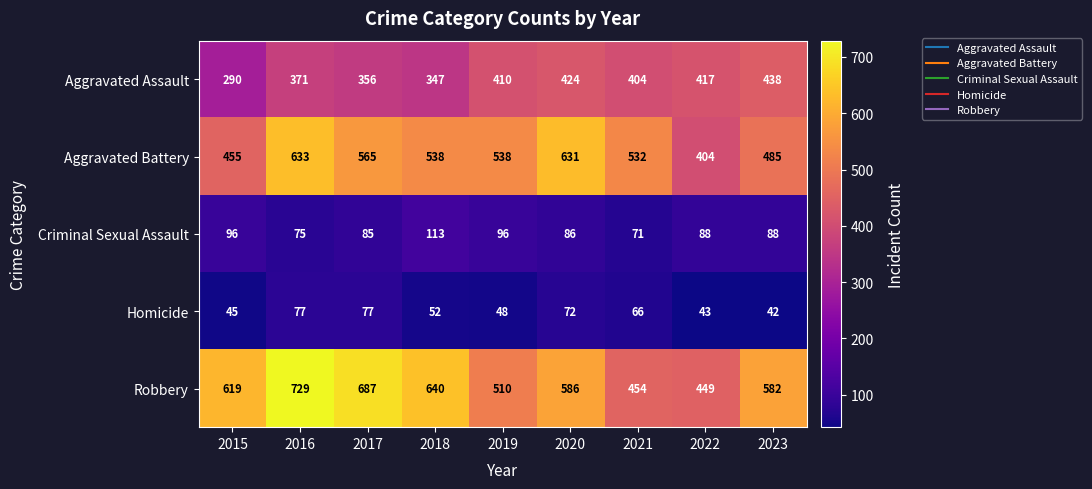

The value of Aggravated Battery at 2020 is 844. True or false?

False